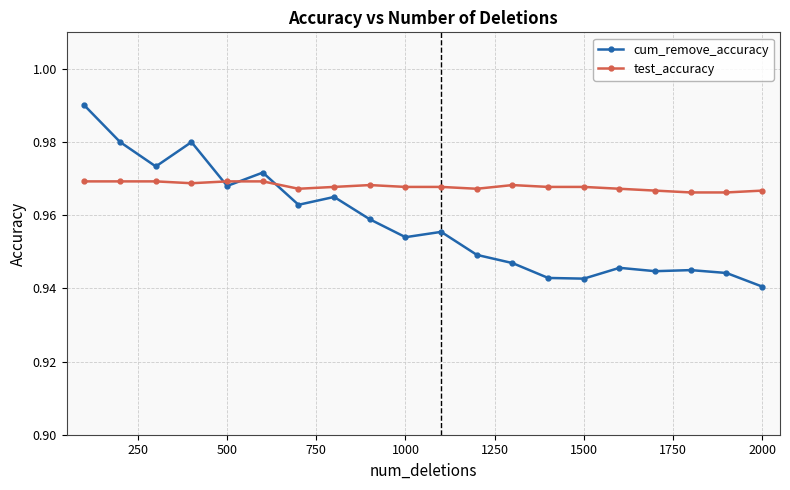

Is this an area chart (filled region under the line)?

No